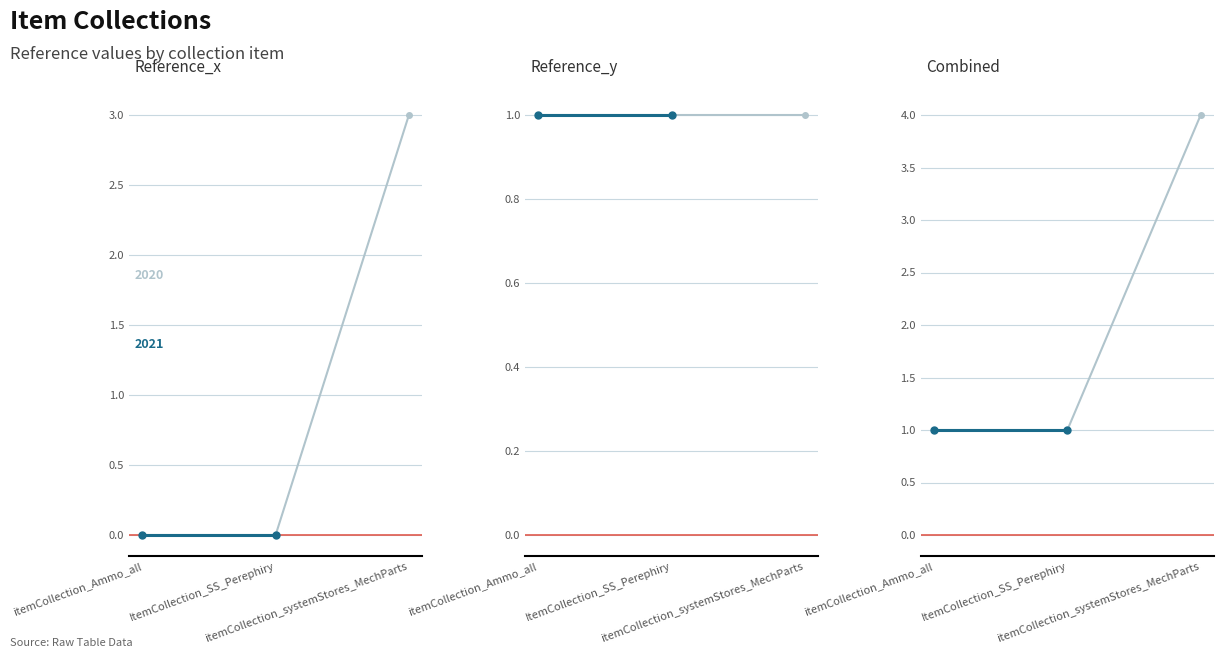

The chart shows a value of 4 at itemCollection_systemStores_MechParts. True or false?

False